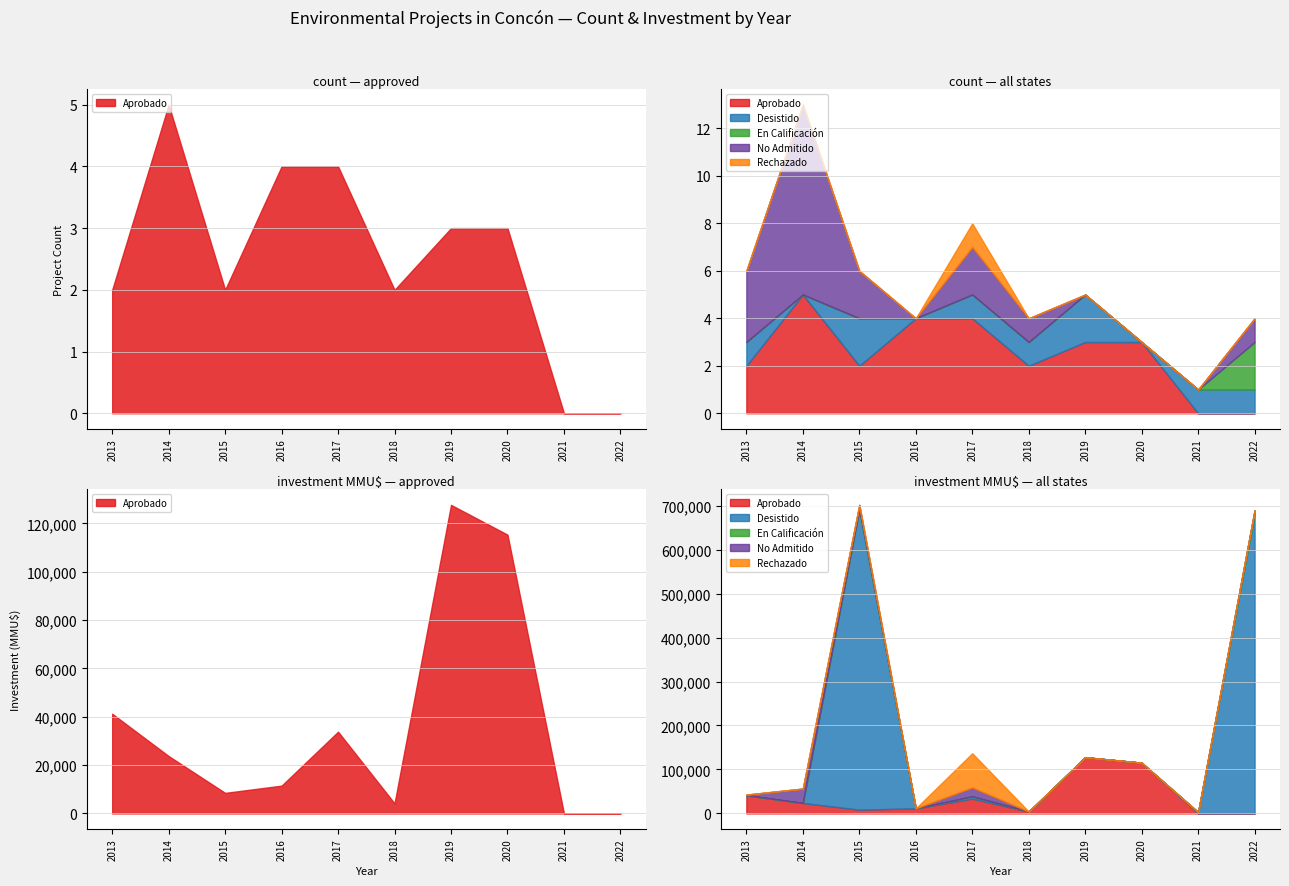

Which series has the largest total across all categories?

Aprobado